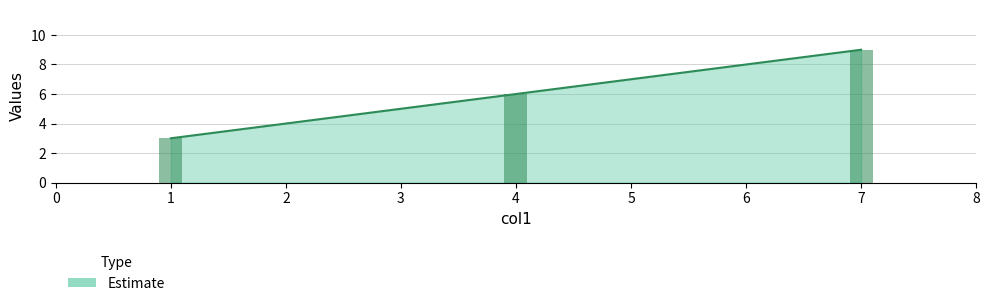

What is the value of the 3rd bar from the left?

9